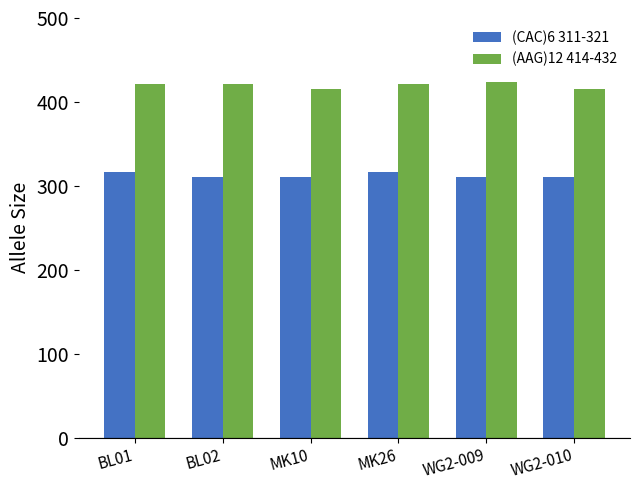

What is the sum of the (AAG)12 414-432 values at BL01 and MK26?

842